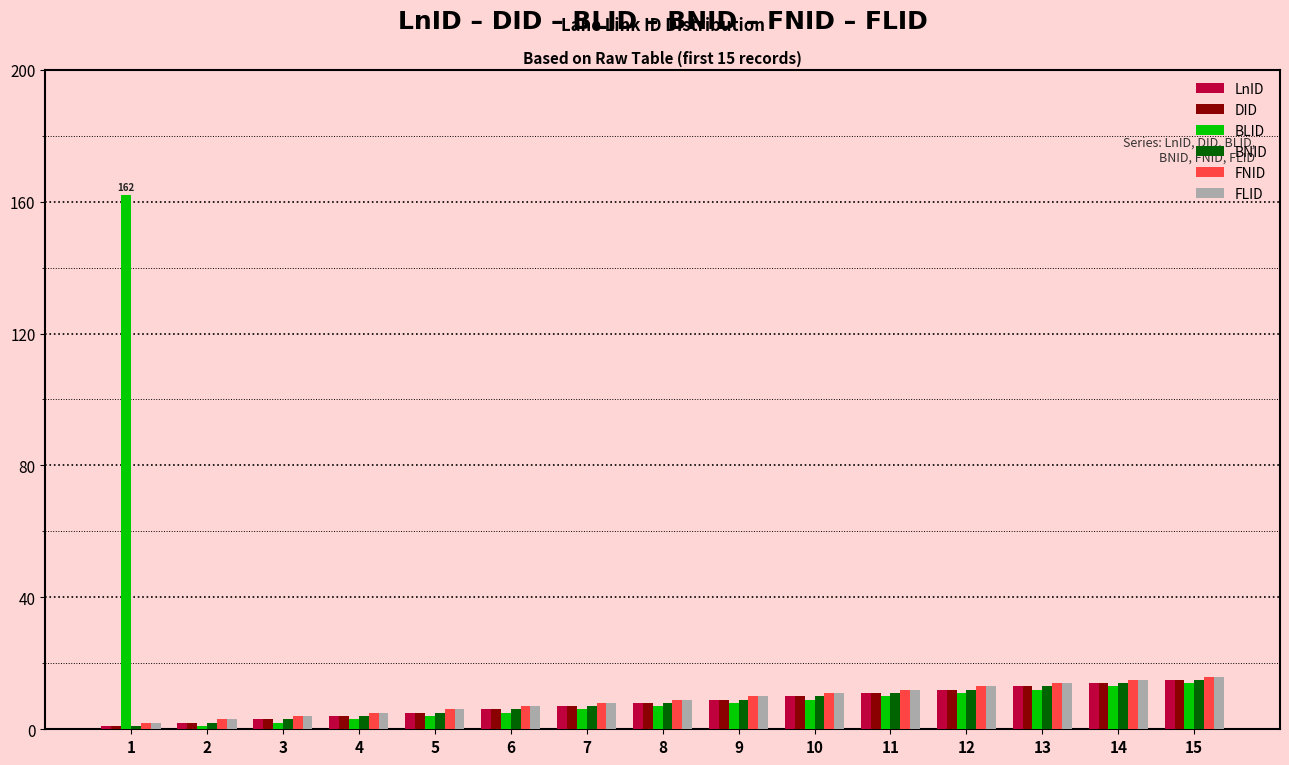

Is the value of FNID at 4 greater than the value of BLID at 15?

No